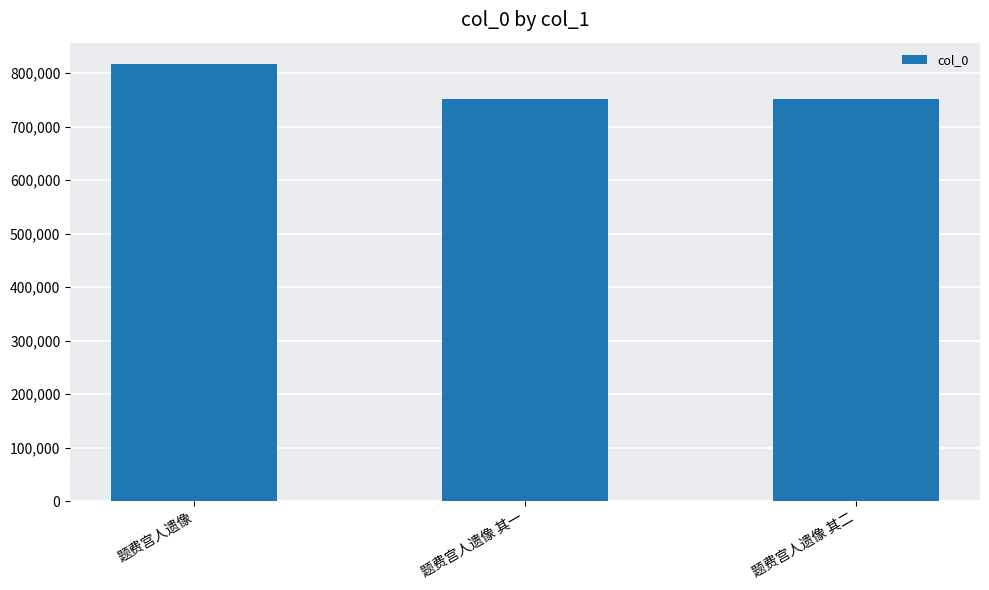

Is it true that the value at 题费宫人遗像 is 816101?

True